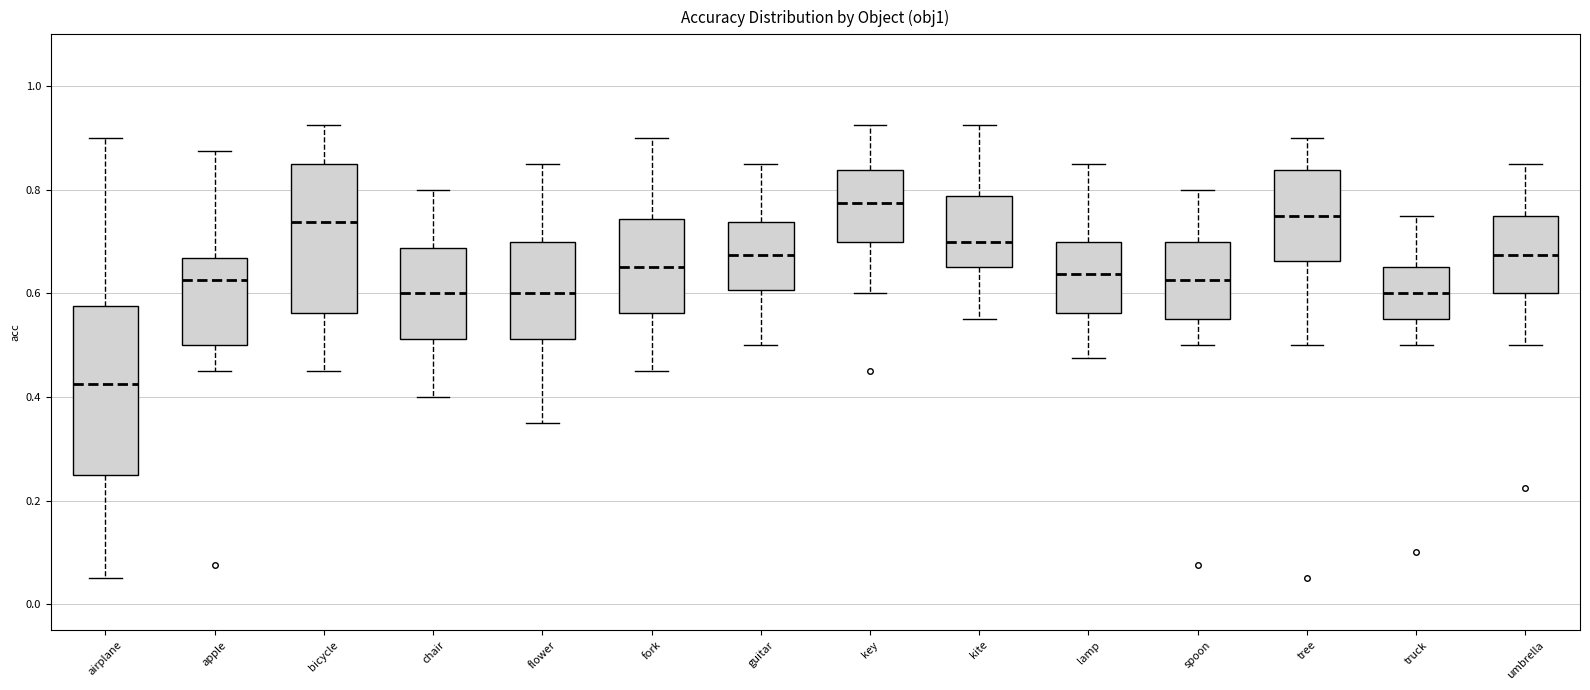

Reading left to right, transcribe this box plot: for each box, give where its median line is, the range the box spans, and where its two whiskers end, as read against the y-axis. The values are not printed on the chart, so give them approximately, as read against the axis.

airplane: median 0.42, box 0.26 to 0.58, whiskers 0.06 to 0.90
apple: median 0.62, box 0.50 to 0.66, whiskers 0.46 to 0.88
bicycle: median 0.74, box 0.56 to 0.86, whiskers 0.46 to 0.92
chair: median 0.60, box 0.52 to 0.68, whiskers 0.40 to 0.80
flower: median 0.60, box 0.52 to 0.70, whiskers 0.36 to 0.86
fork: median 0.66, box 0.56 to 0.74, whiskers 0.46 to 0.90
guitar: median 0.68, box 0.60 to 0.74, whiskers 0.50 to 0.86
key: median 0.78, box 0.70 to 0.84, whiskers 0.60 to 0.92
kite: median 0.70, box 0.66 to 0.78, whiskers 0.56 to 0.92
lamp: median 0.64, box 0.56 to 0.70, whiskers 0.48 to 0.86
spoon: median 0.62, box 0.56 to 0.70, whiskers 0.50 to 0.80
tree: median 0.76, box 0.66 to 0.84, whiskers 0.50 to 0.90
truck: median 0.60, box 0.56 to 0.66, whiskers 0.50 to 0.76
umbrella: median 0.68, box 0.60 to 0.76, whiskers 0.50 to 0.86